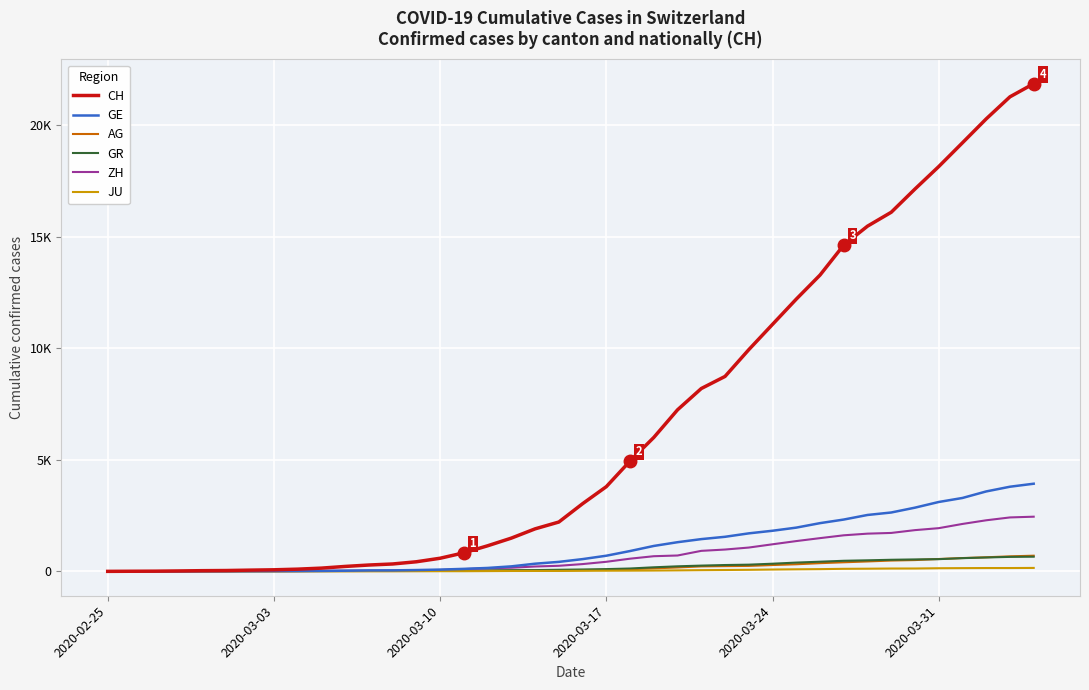

Which series has the largest range (max minus min)?

CH